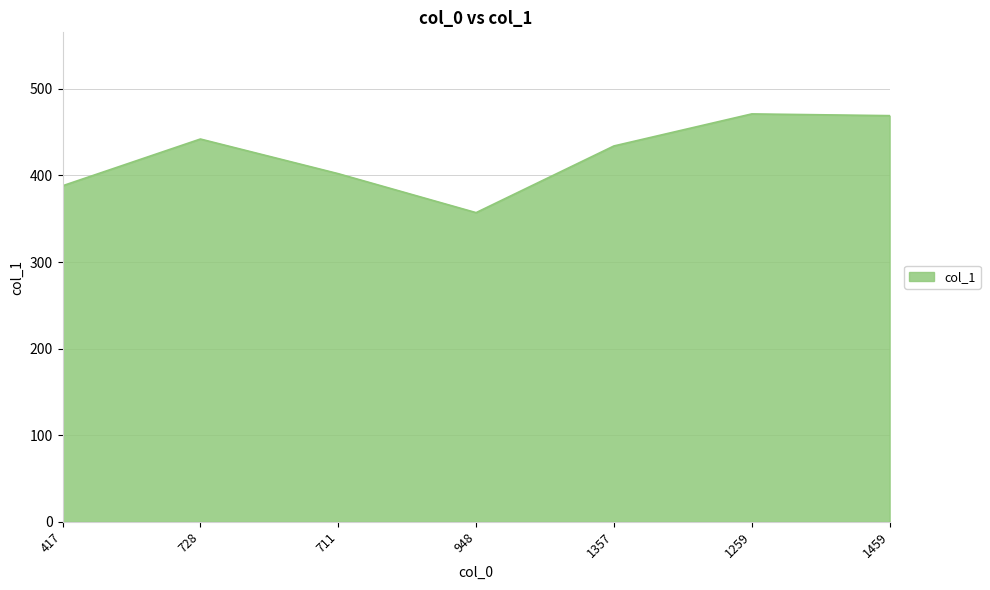

Does the chart display data point markers on the line(s)?

No